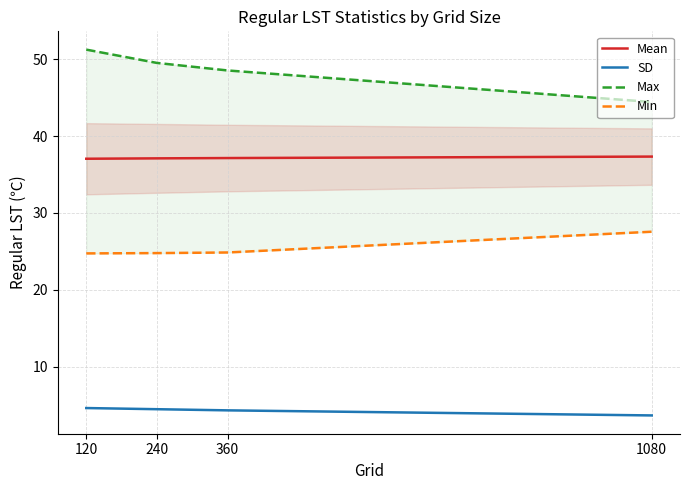

Is it true that Mean equals 9.7 at 360?

False